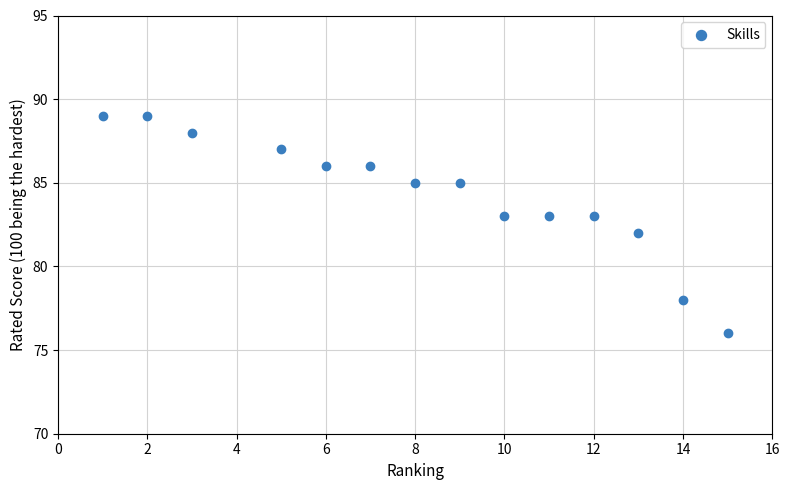

What is the range of X values (max minus min)?

14